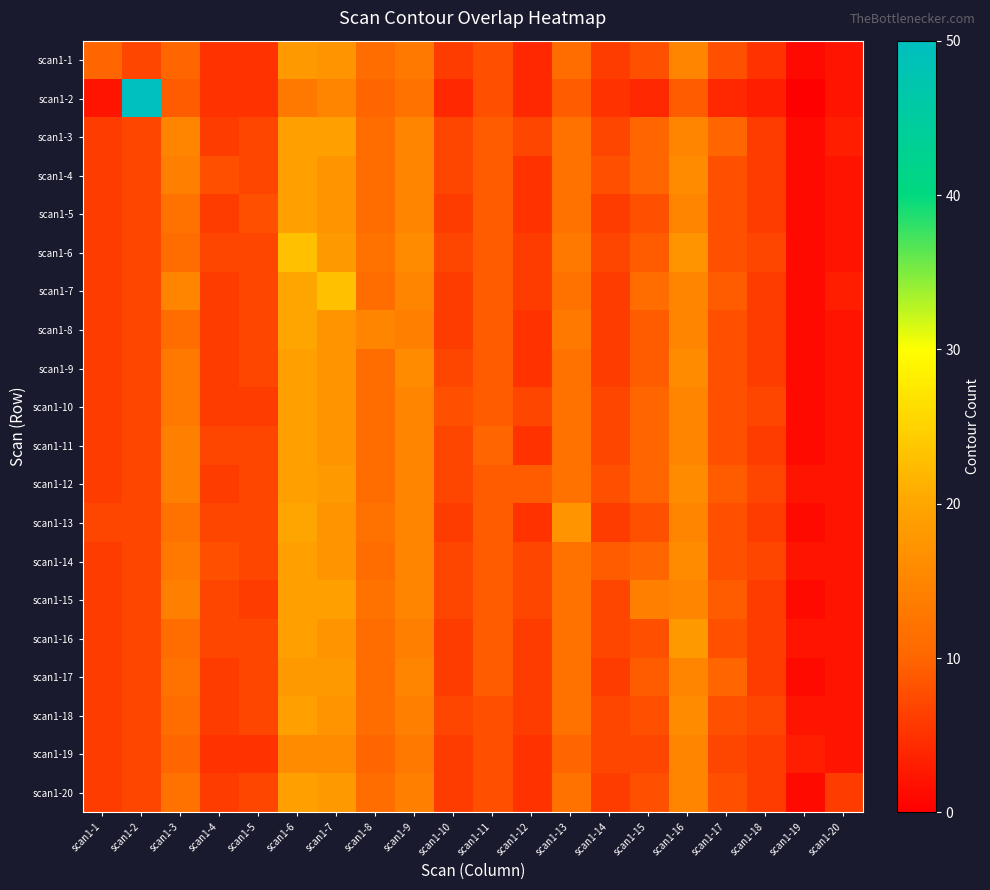

At scan1-16, list the series in order from smallest to largest.

scan1-2, scan1-1, scan1-3, scan1-5, scan1-7, scan1-8, scan1-10, scan1-11, scan1-13, scan1-15, scan1-17, scan1-19, scan1-20, scan1-4, scan1-9, scan1-12, scan1-14, scan1-18, scan1-6, scan1-16